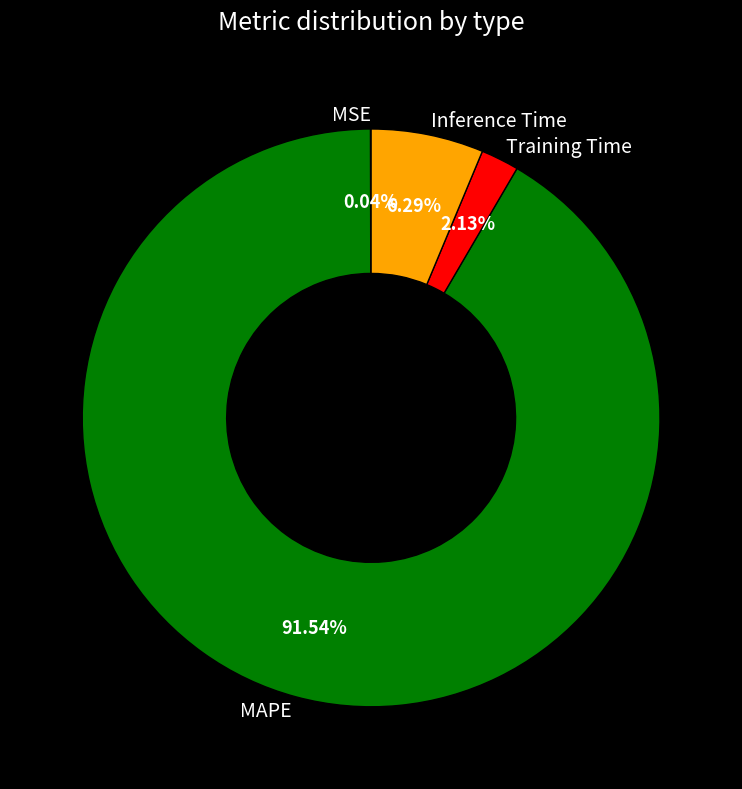

Does MAPE represent more than half of the total?

Yes